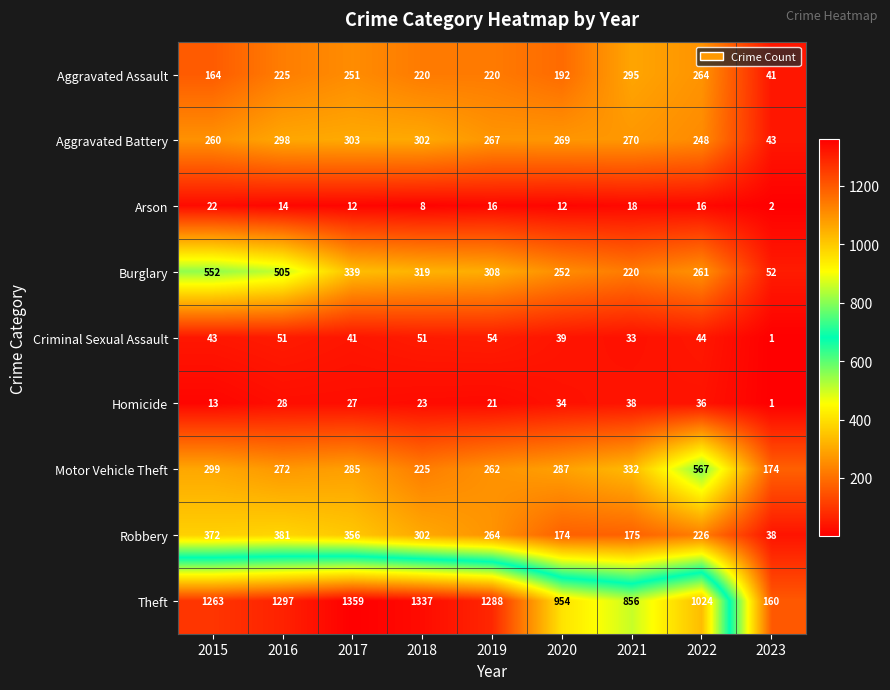

Which series has the largest total across all categories?

Theft